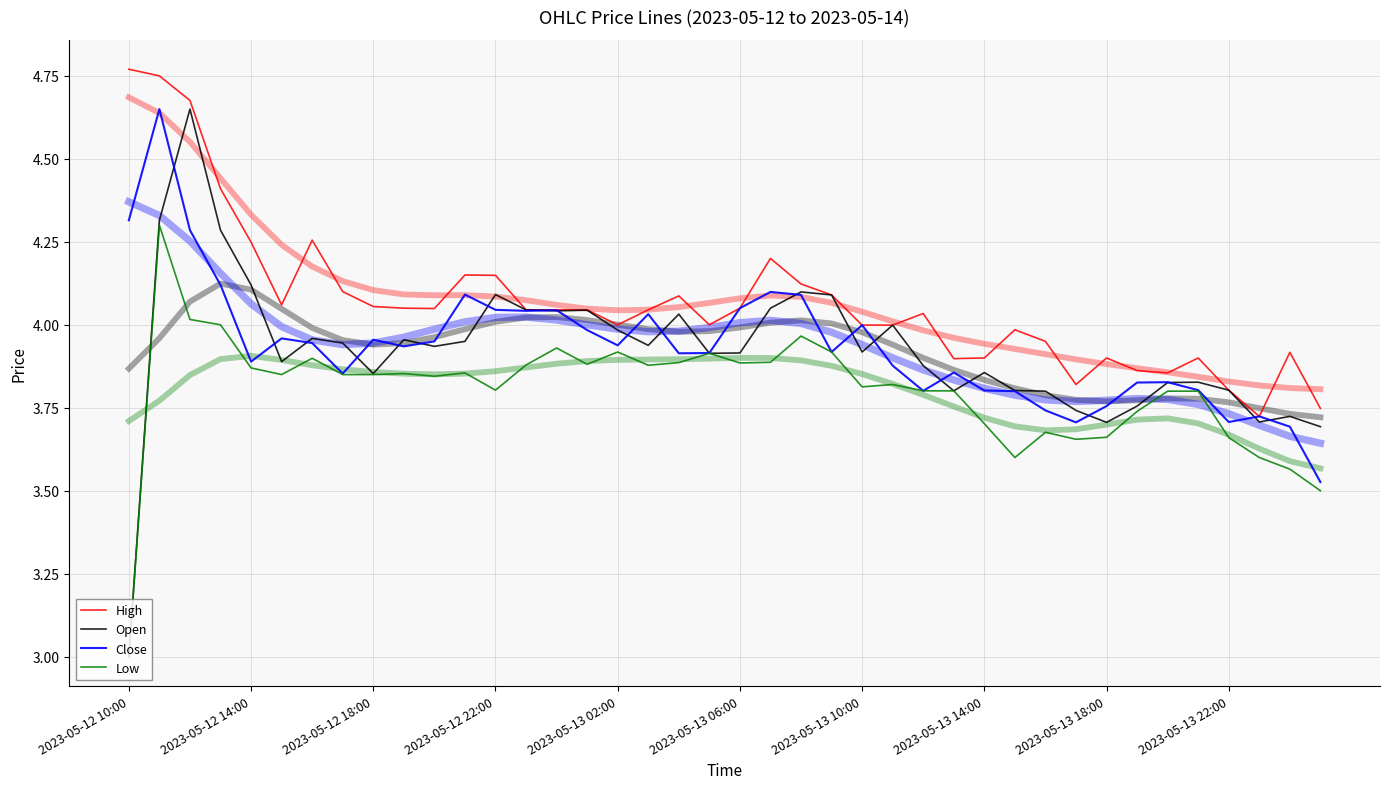

The value of High at 25 is 2.0. True or false?

False